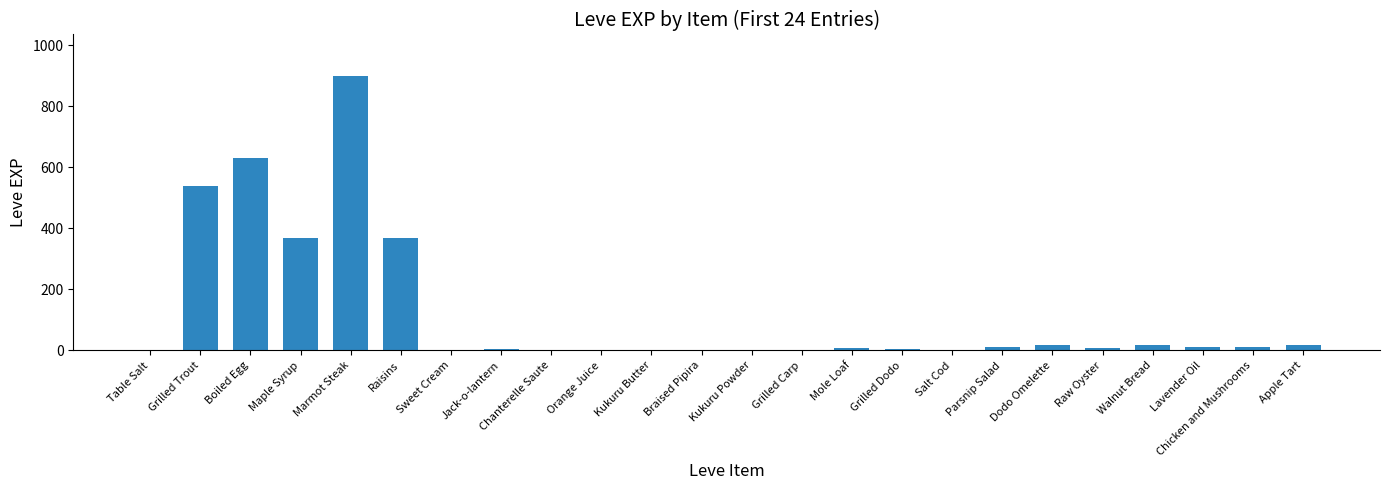

Where does the data first go above 9?

Grilled Trout